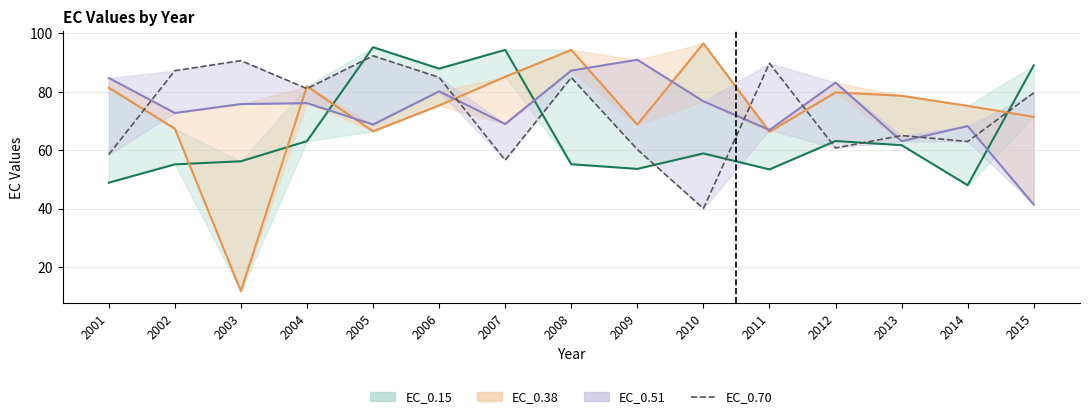

Is it true that EC_0.51 line equals 22.5 at 2015?

False